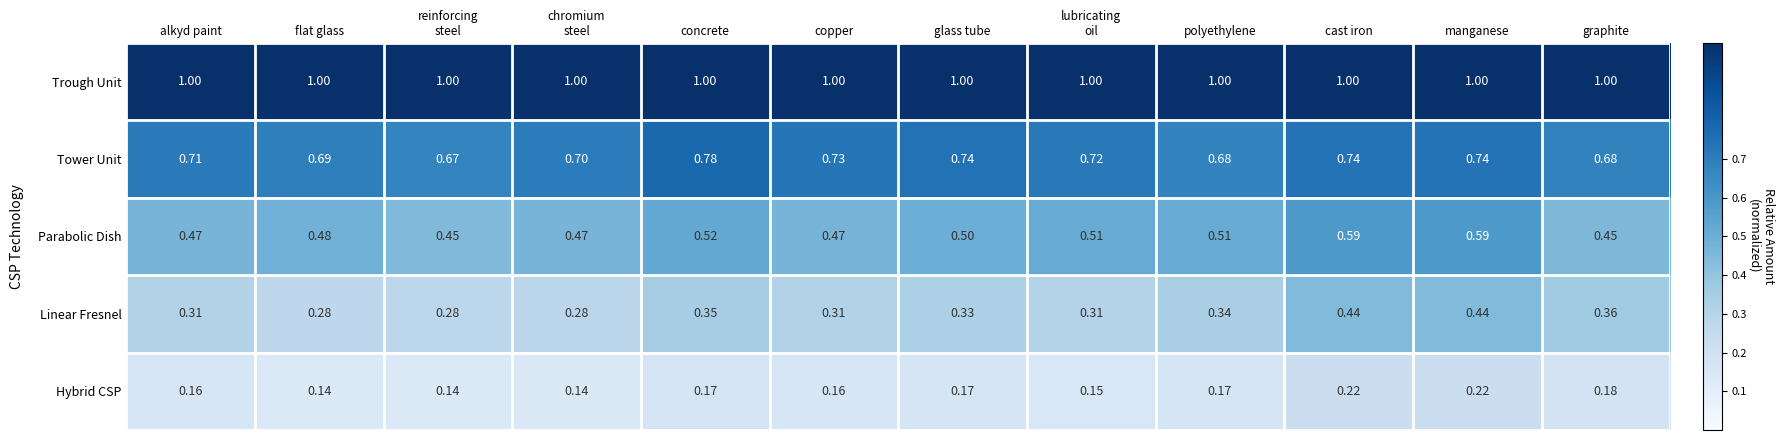

What is the maximum value shown in the chart?

1.0